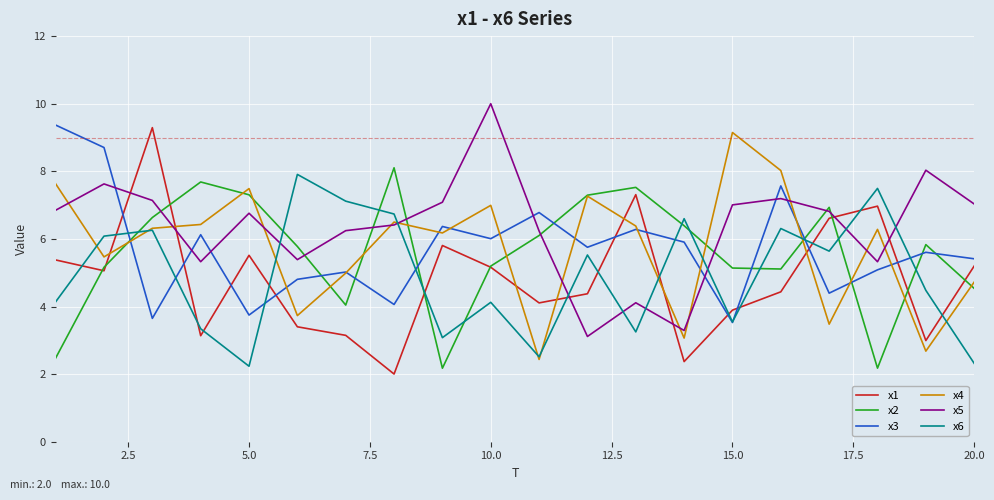

Which series ends up on top after the final intersection of x2 and x4?

x4